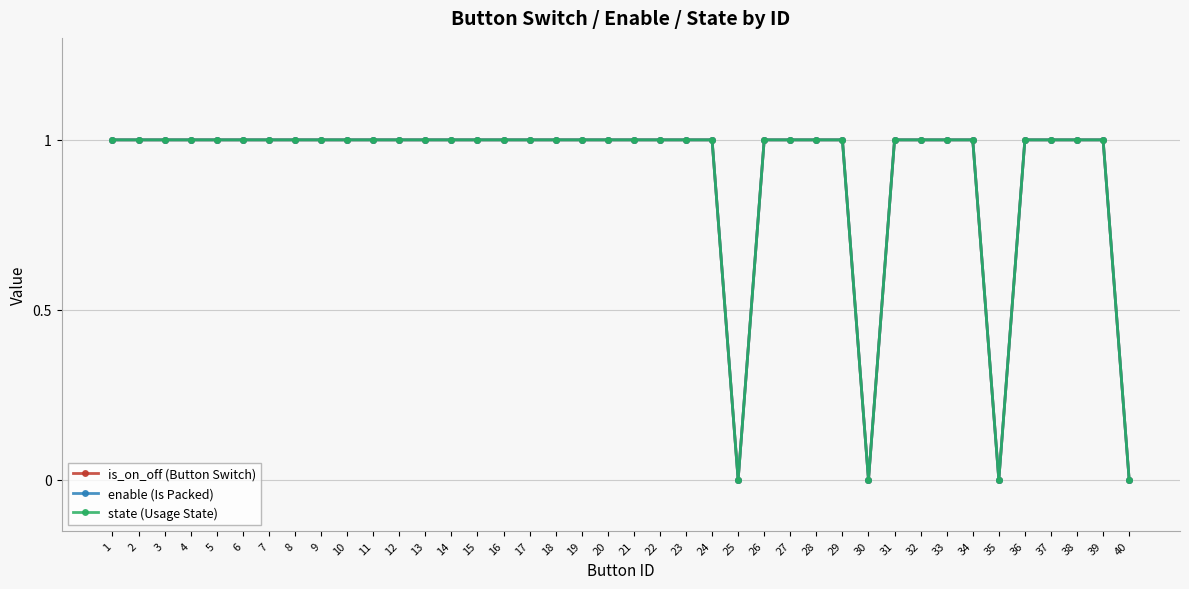

Does the chart have visible grid lines?

Yes